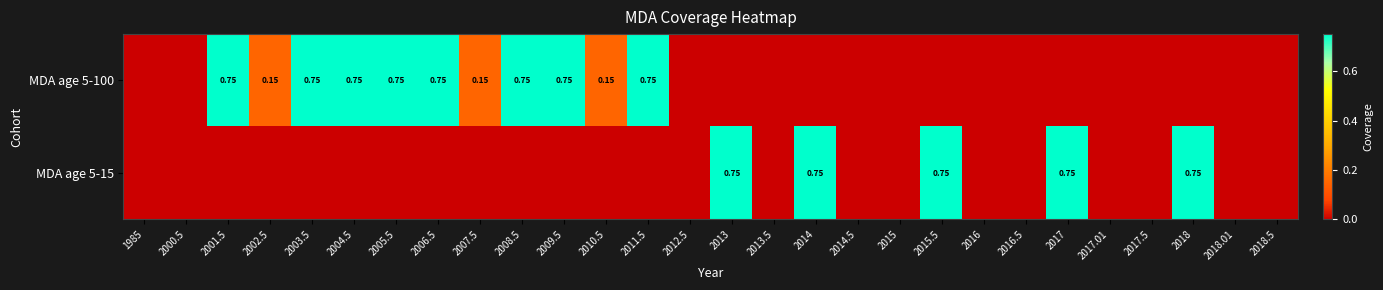

Is it true that MDA age 5-100 equals 0.8 at 2005.5?

True